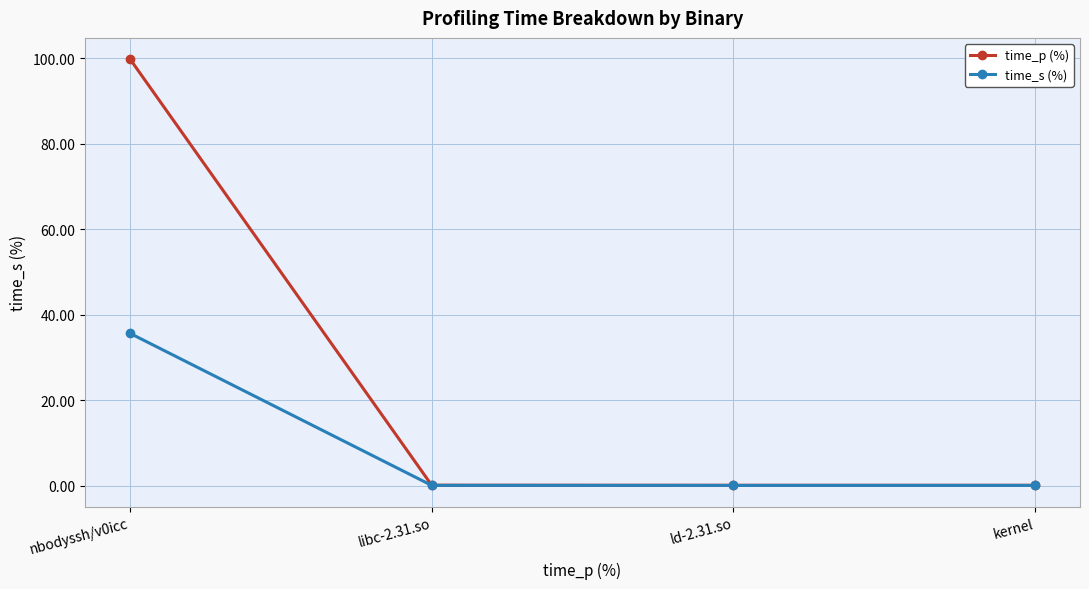

How many lines are shown in the chart?

2